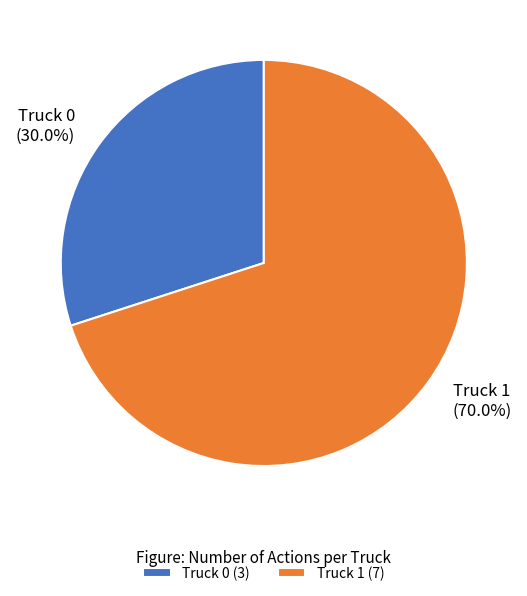

Approximately how many times larger is the value at Truck 1 compared to Truck 0?

2.3